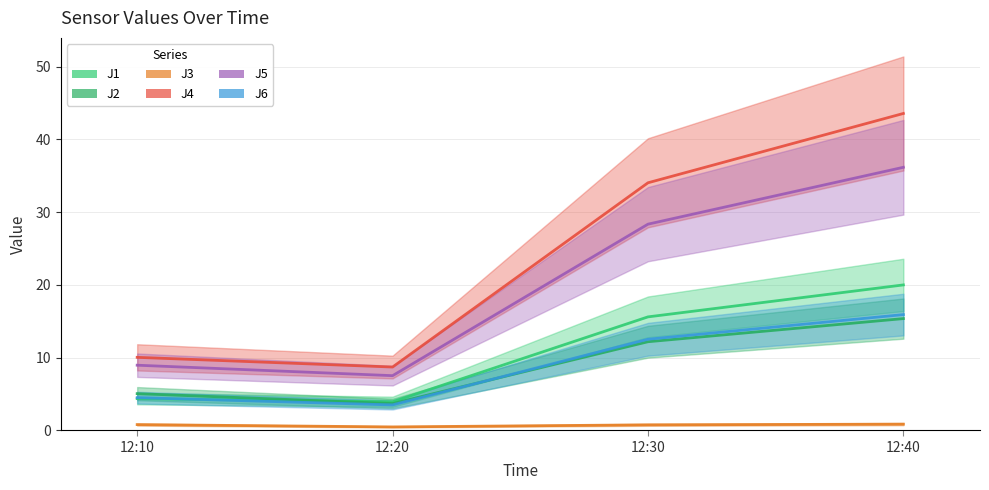

Is the value of J6 at 12:20 greater than the value of J3 at 12:10?

Yes